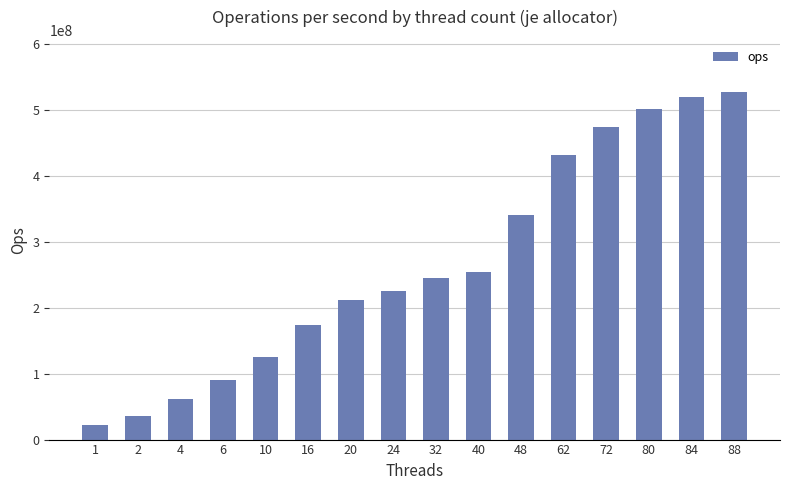

What value does the data have at 62, to the nearest 10?

432442410